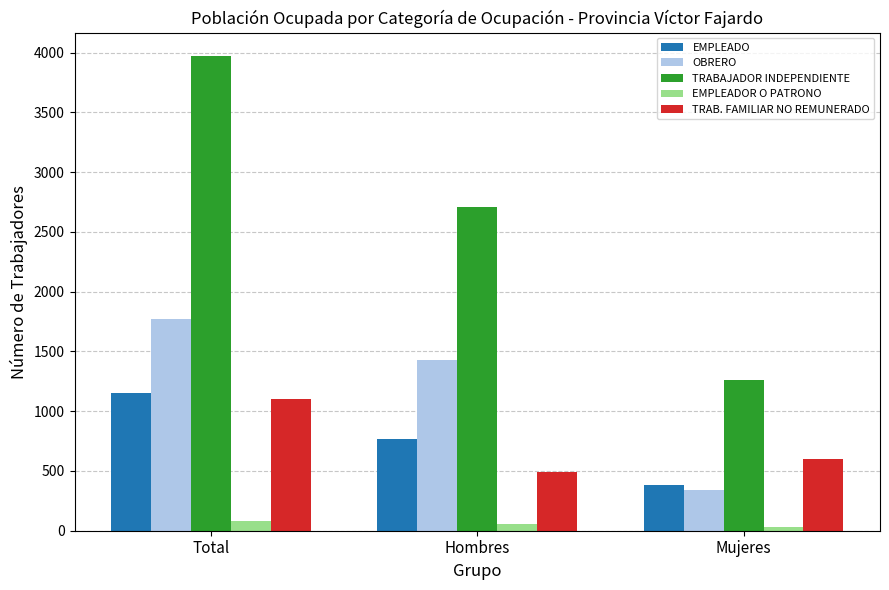

At which category is the sum across all series the highest?

Total